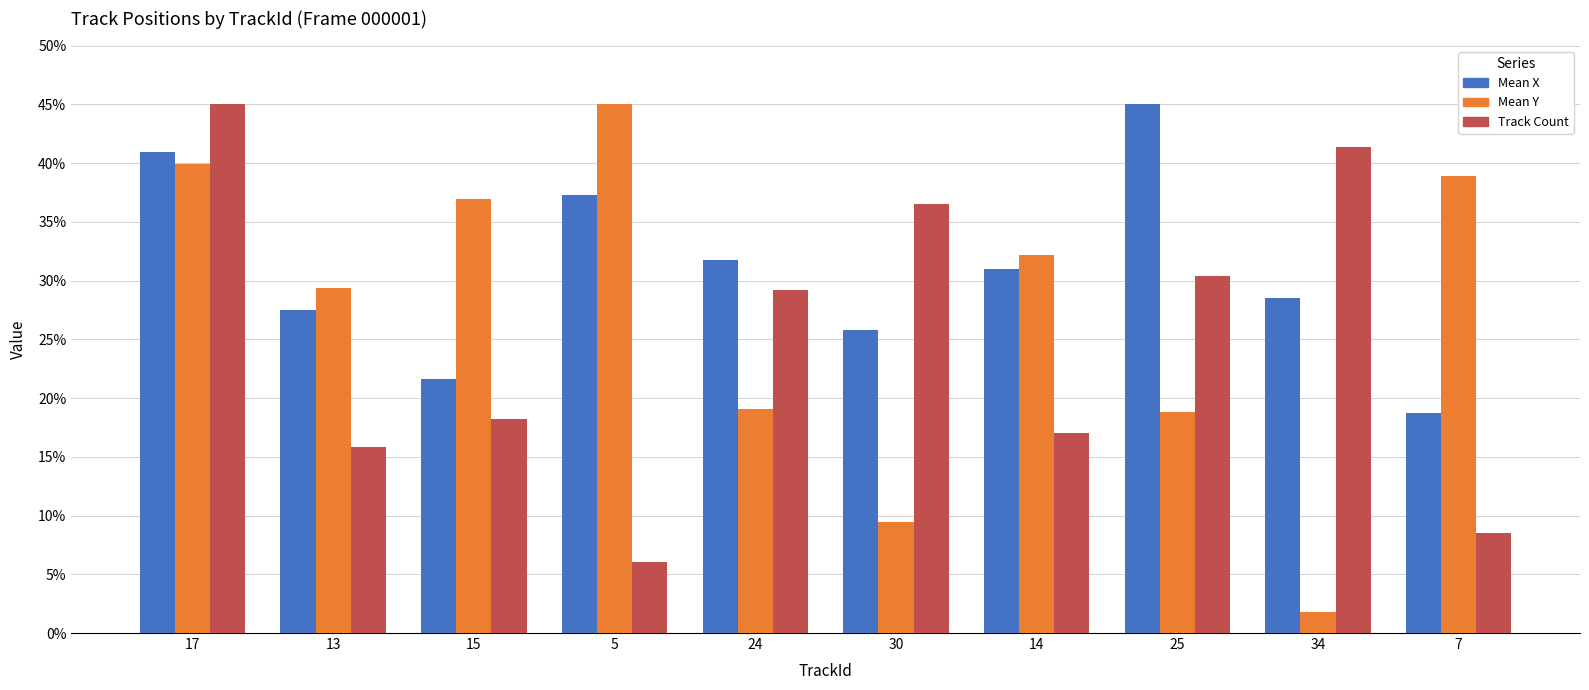

How many data points in Mean Y are above 32?

5